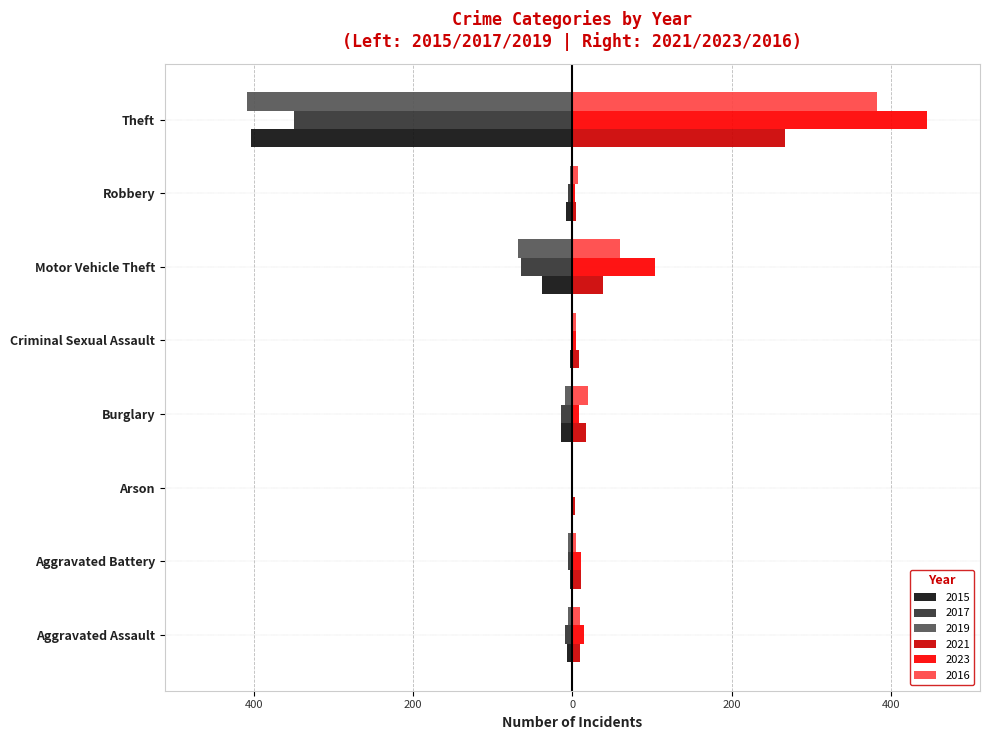

Reading left to right, list all the values displayed in this chart.

2021: 10	11	3	17	8	39	5	267	360
2015: 7	3	0	14	3	38	8	403	477
2019: 6	6	1	9	2	68	3	409	504
2023: 14	11	0	8	4	104	3	445	592
2016: 10	4	0	20	5	60	7	383	489
2017: 9	5	0	14	2	65	6	349	450